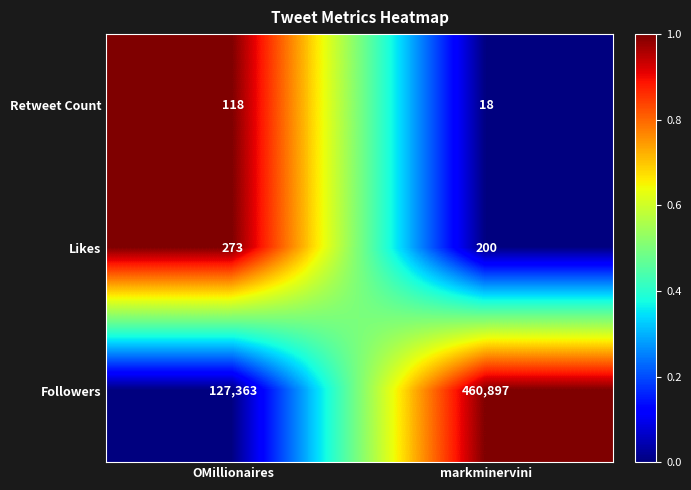

Reading left to right, what are all the values shown in this chart?

Retweet Count: 118	18
Likes: 273	200
Followers: 127363	460897